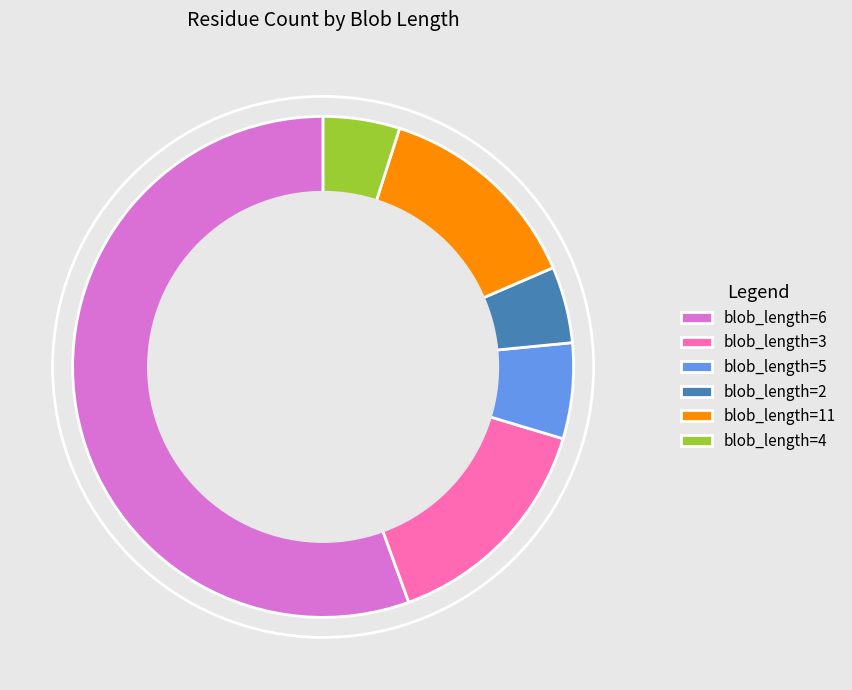

What is the ratio of the value at blob_length=4 to the value at blob_length=3?

0.3